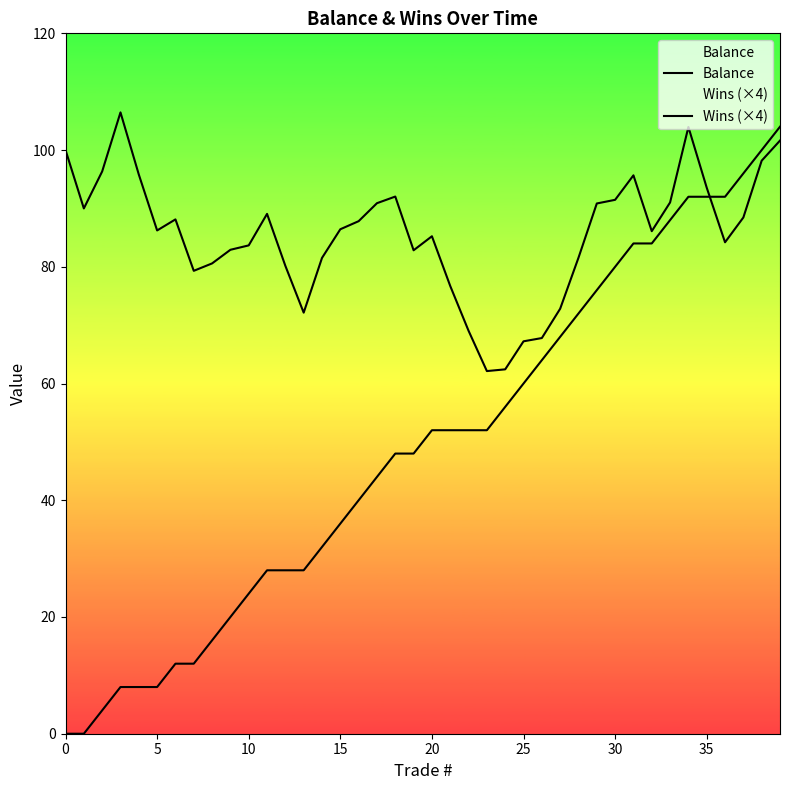

Which series has the widest spread of values?

Wins (×4)